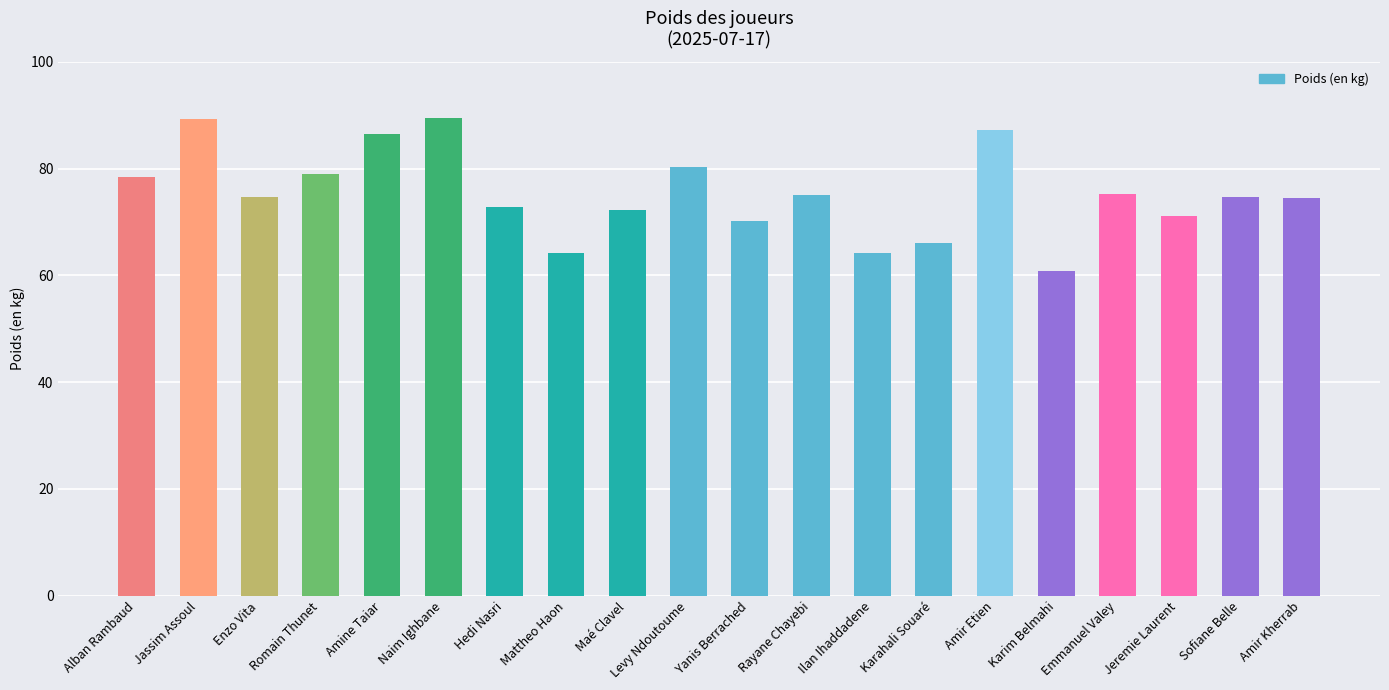

What value does the data have at Amine Taiar?

86.5